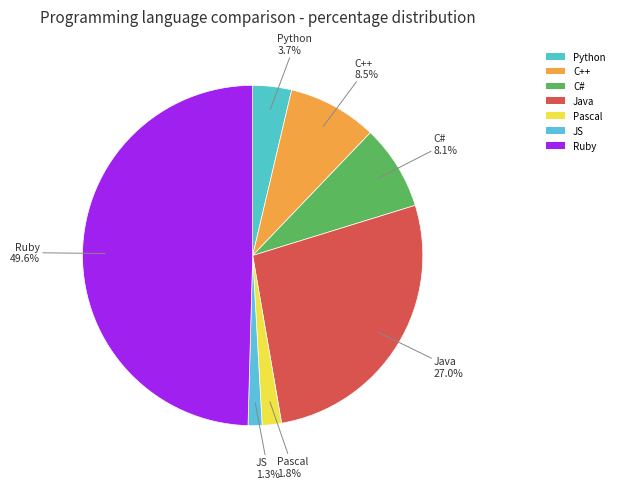

What portion of the pie excludes C#?

91.9%